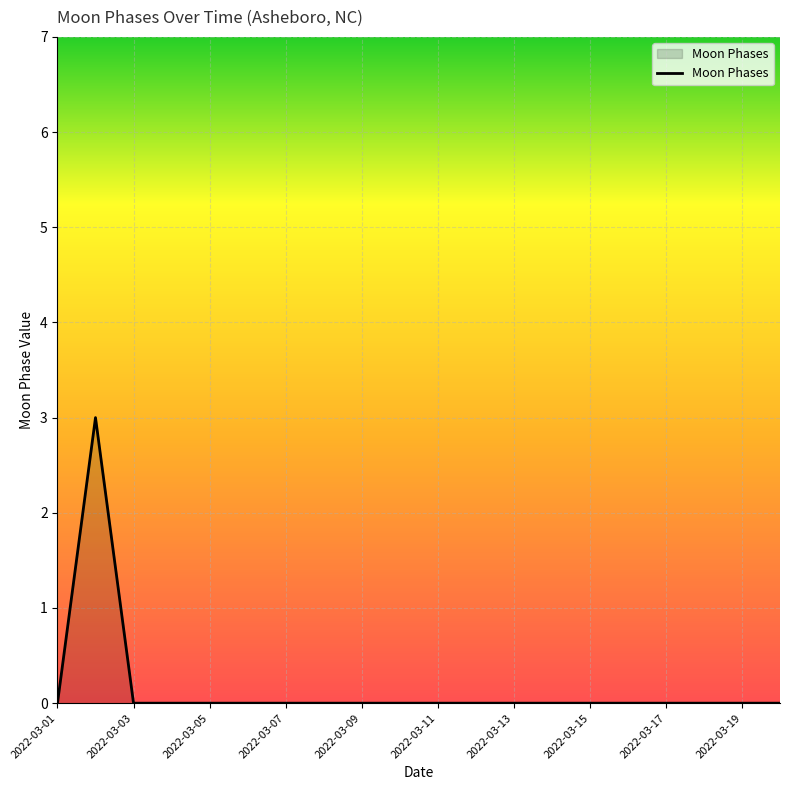

What is the difference between the maximum and minimum values?

3